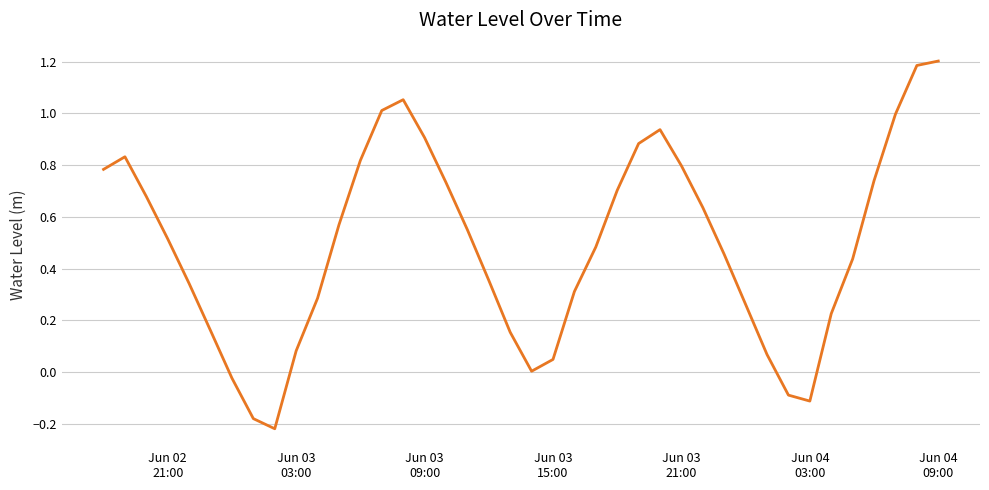

What is the greatest value displayed?

1.2